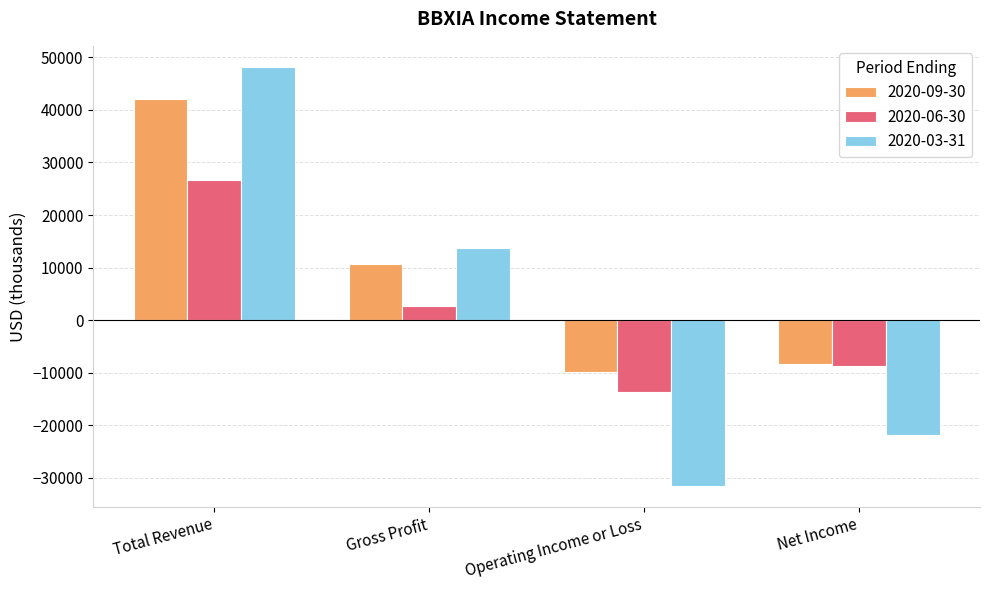

Reading left to right, extract all data points from this chart.

2020-09-30: 42000	10700	-9800	-8300
2020-06-30: 26600	2700	-13600	-8700
2020-03-31: 48200	13800	-31500	-21900